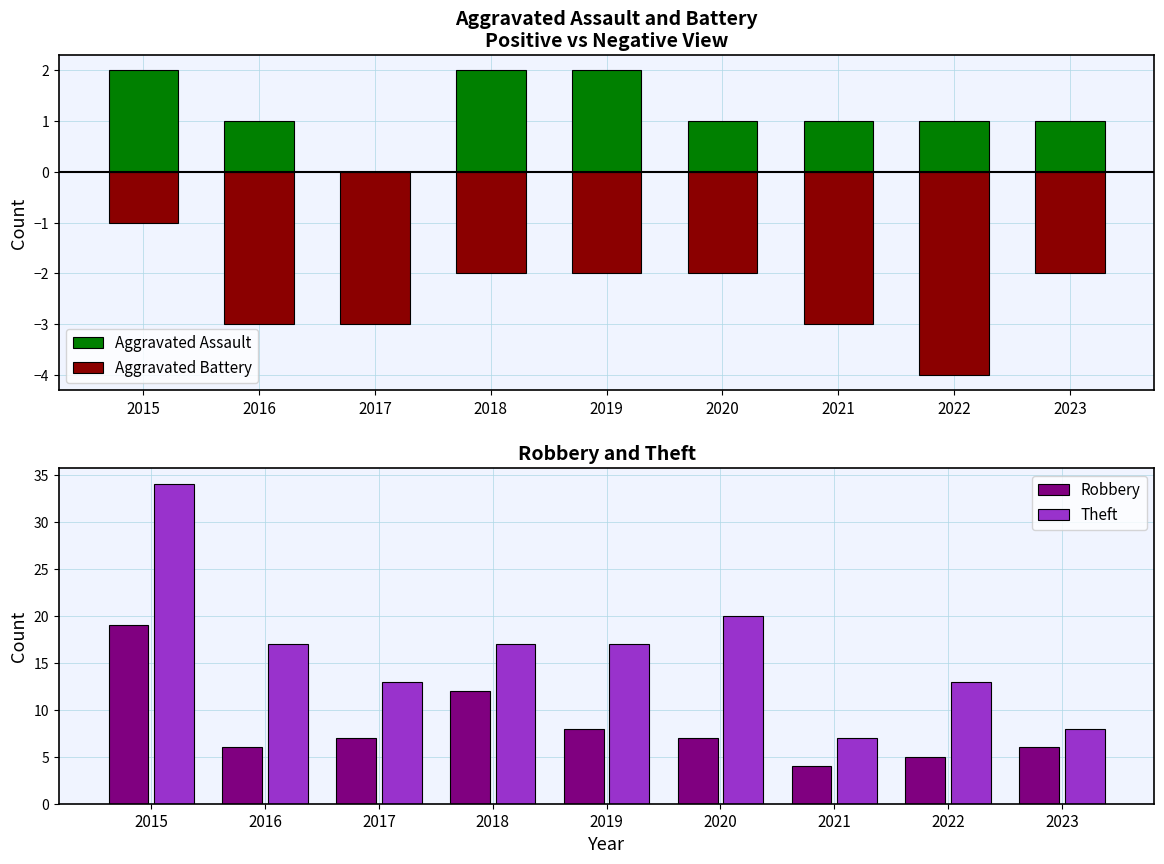

What is the value of the Theft bar at the 2nd from the left?

17